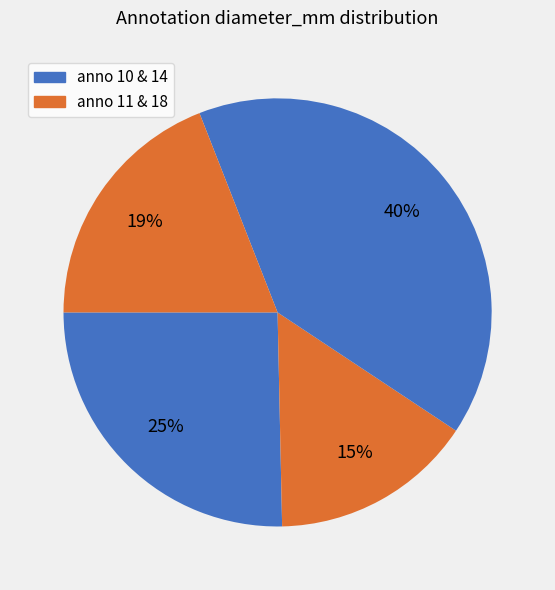

Which category has the smallest portion of the pie?

11